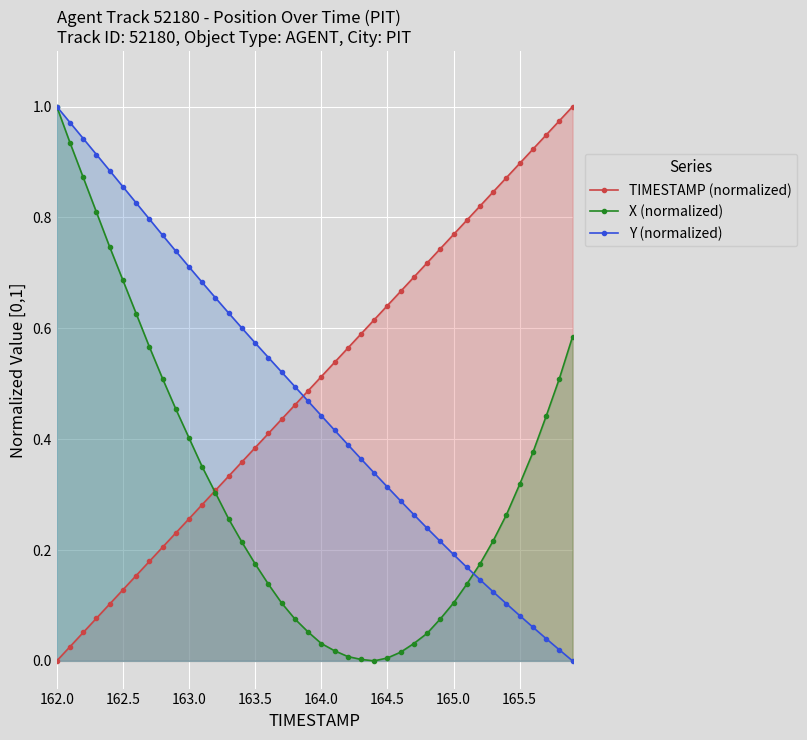

Rank the series by their average value, from lowest to highest.

X (normalized), Y (normalized), TIMESTAMP (normalized)